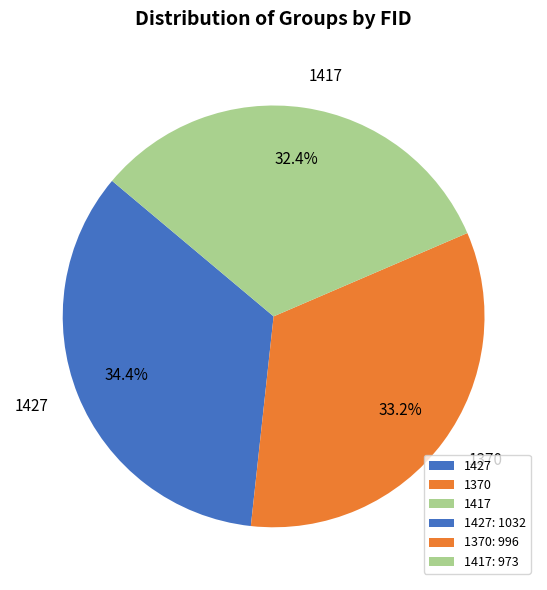

To the nearest percent, what is the combined percentage of 1370 and 1417?

66%